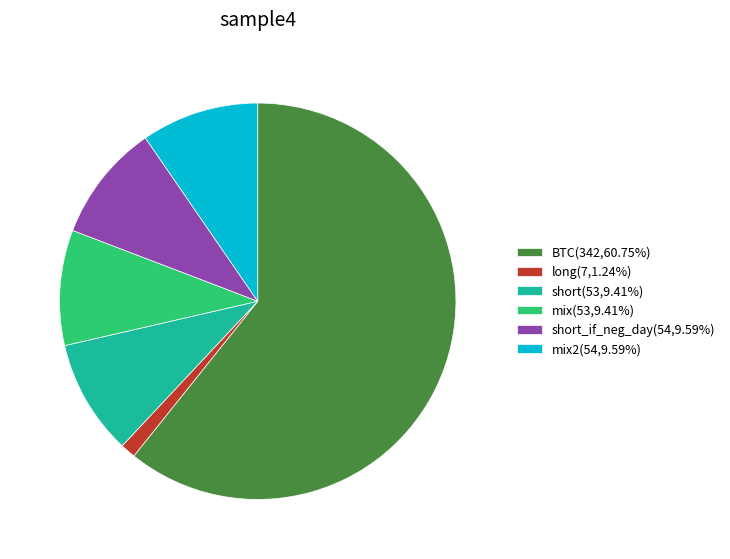

Do BTC(342,60.75%) and short_if_neg_day(54,9.59%) together represent more than half of the pie?

Yes